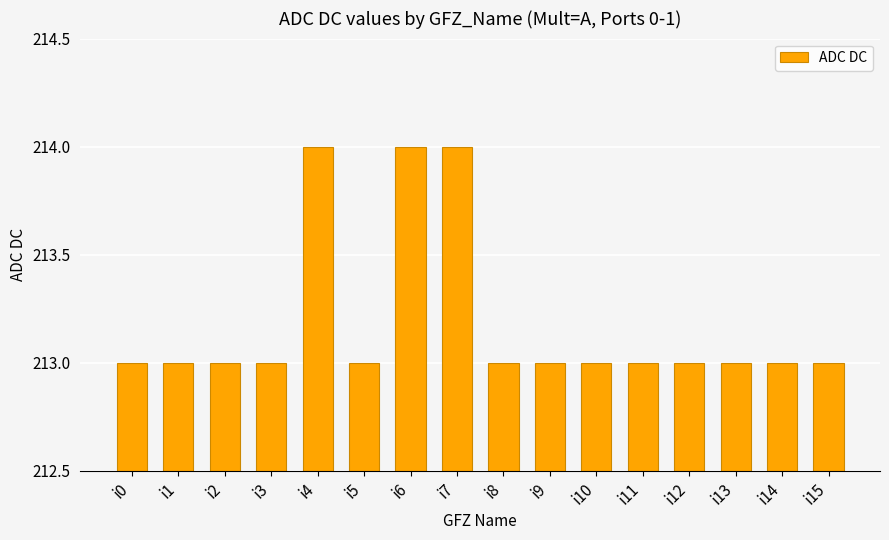

Between i0 and i7, which is larger?

i7